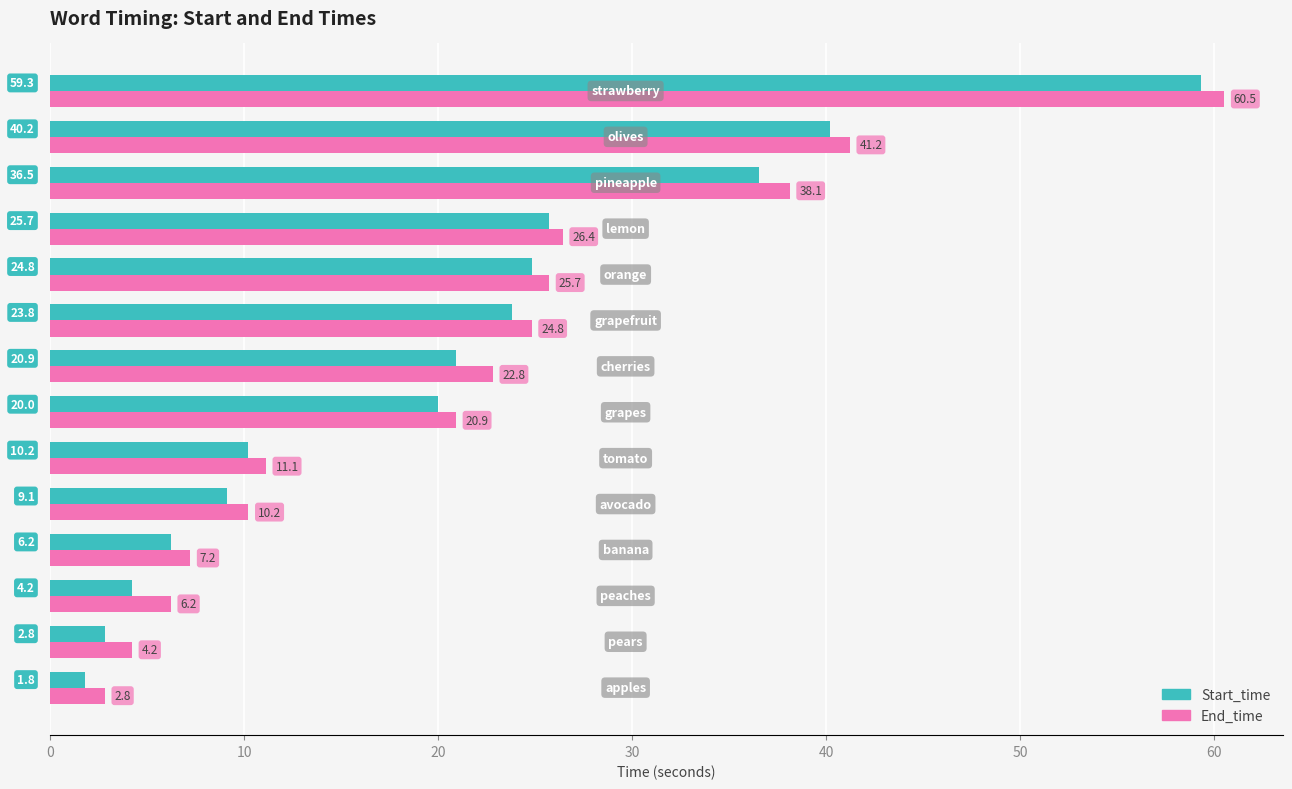

What is the minimum value shown in the chart?

1.8